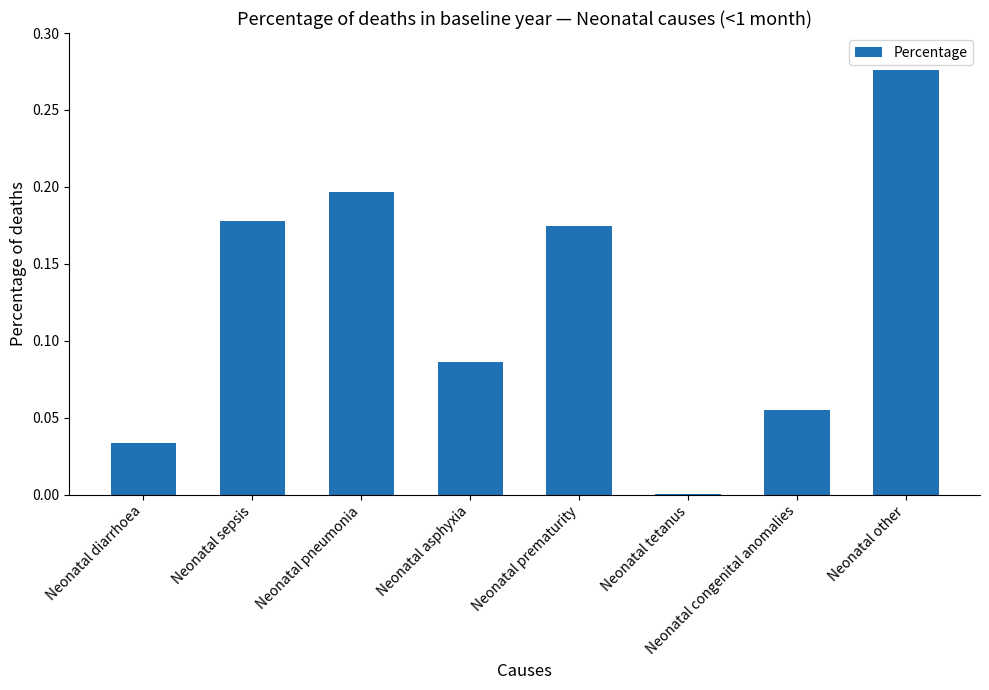

What is the change in value from Neonatal prematurity to Neonatal other?

+0.1